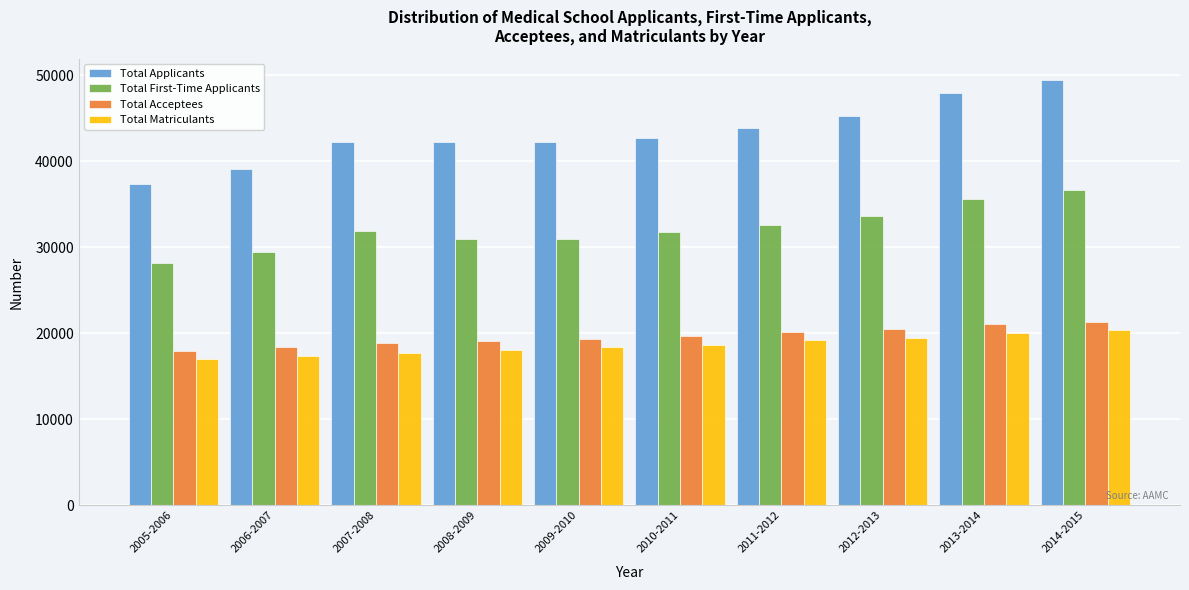

What is the total value across all series at 2013-2014?

124807